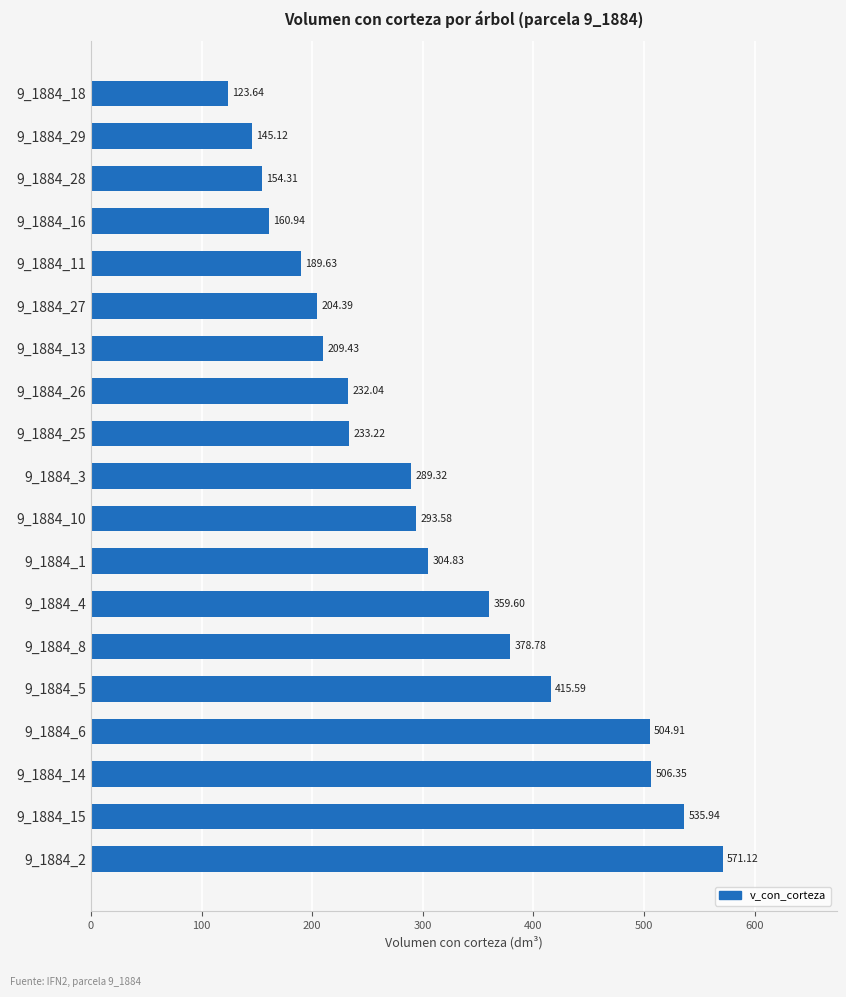

What is the change in value from 9_1884_5 to 9_1884_25?

-182.4